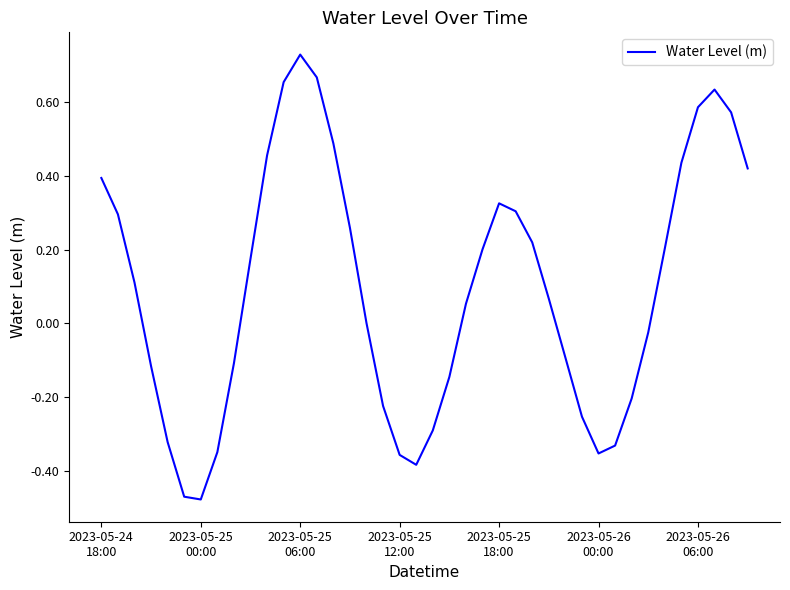

Does the chart display data point markers on the line(s)?

No